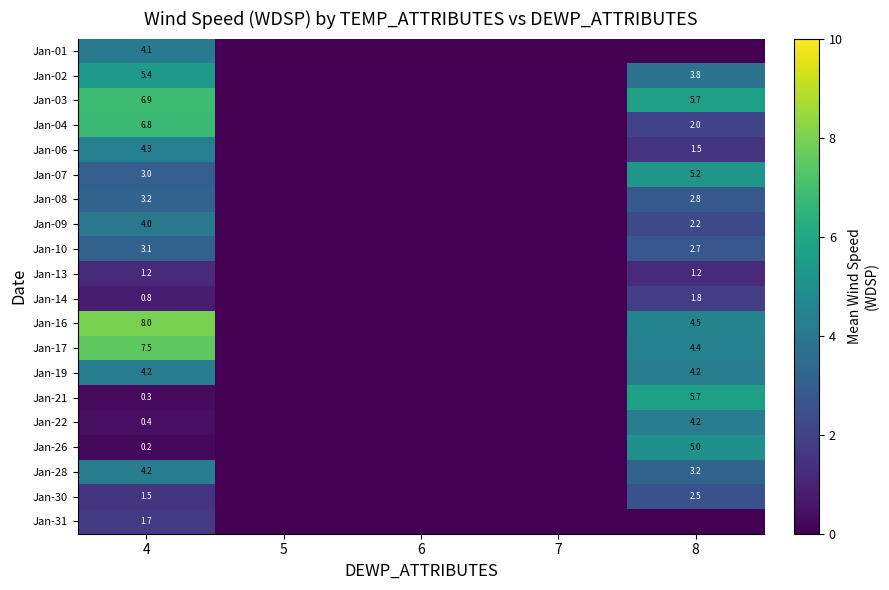

How many series are shown in this chart?

20